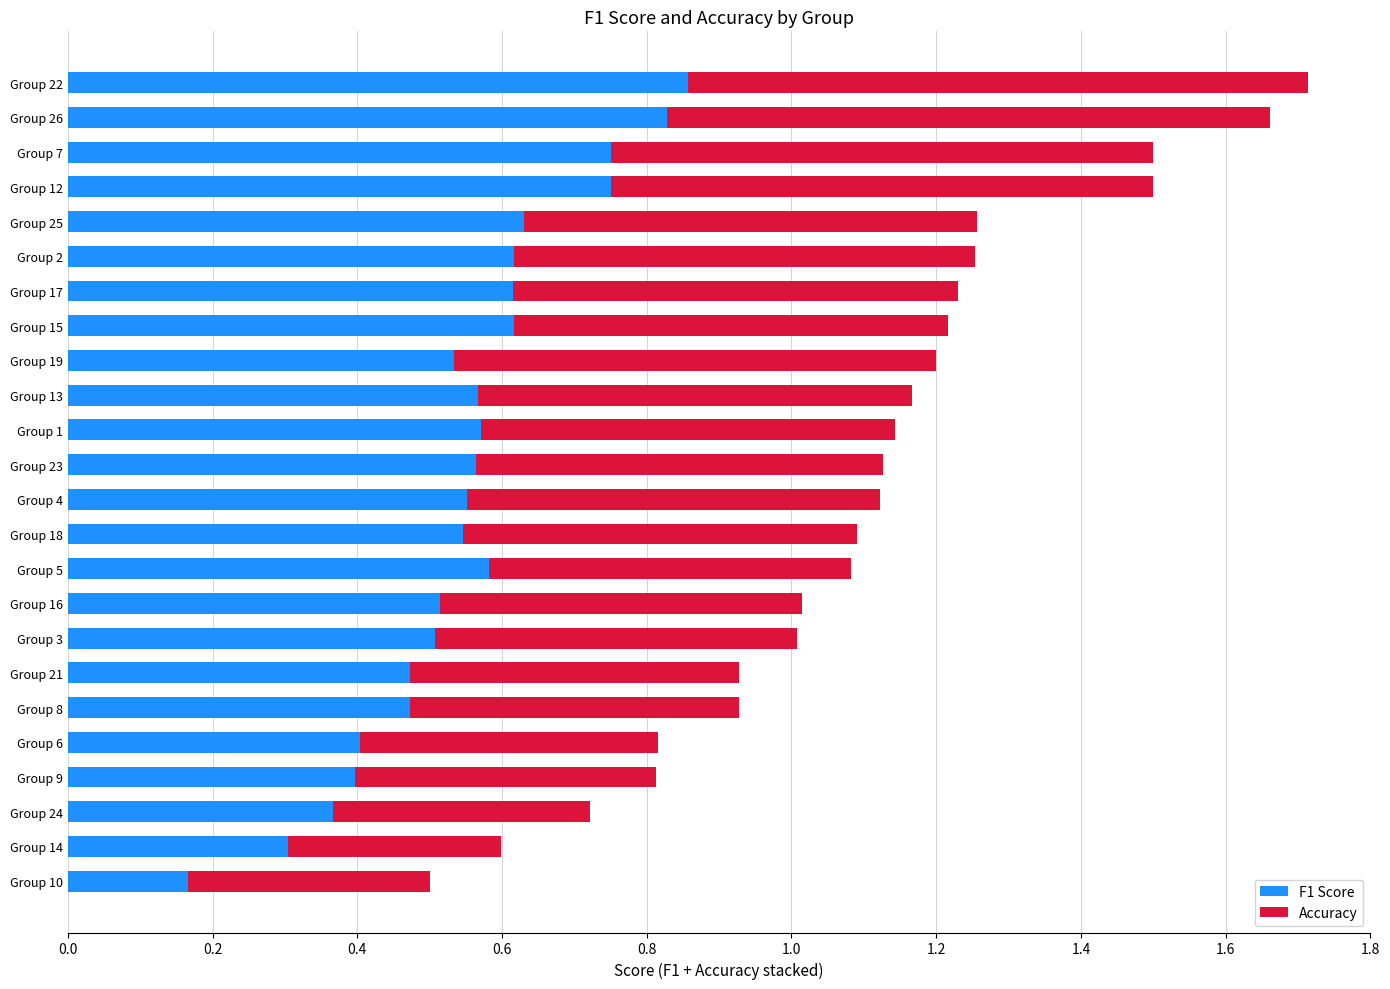

What is the sum of all F1 Score values?

13.2